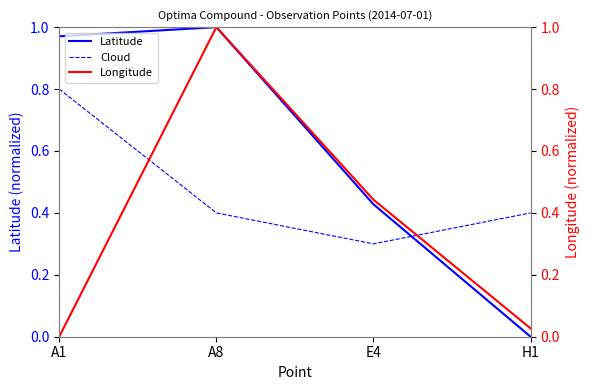

At which category does Latitude reach its first local peak?

A8